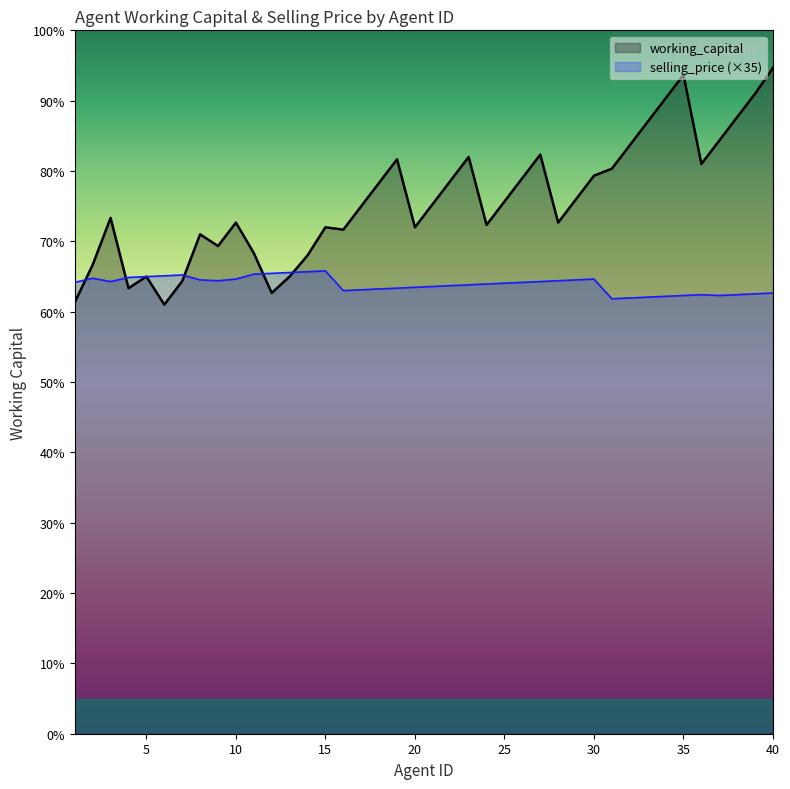

Which series ends up on top after the final intersection of working_capital and selling_price_scaled?

working_capital